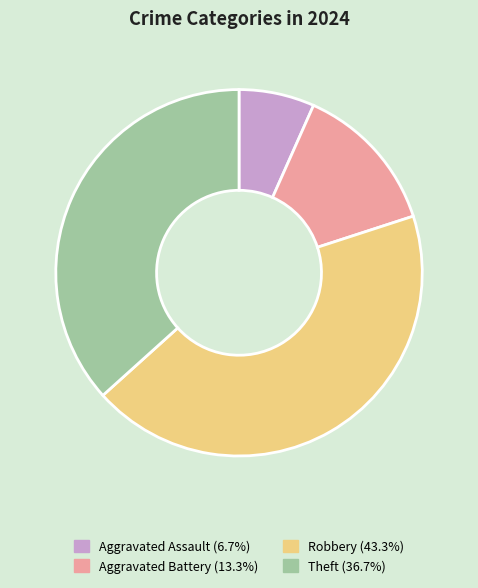

Rank the categories by value from highest to lowest.

Robbery, Theft, Aggravated Battery, Aggravated Assault